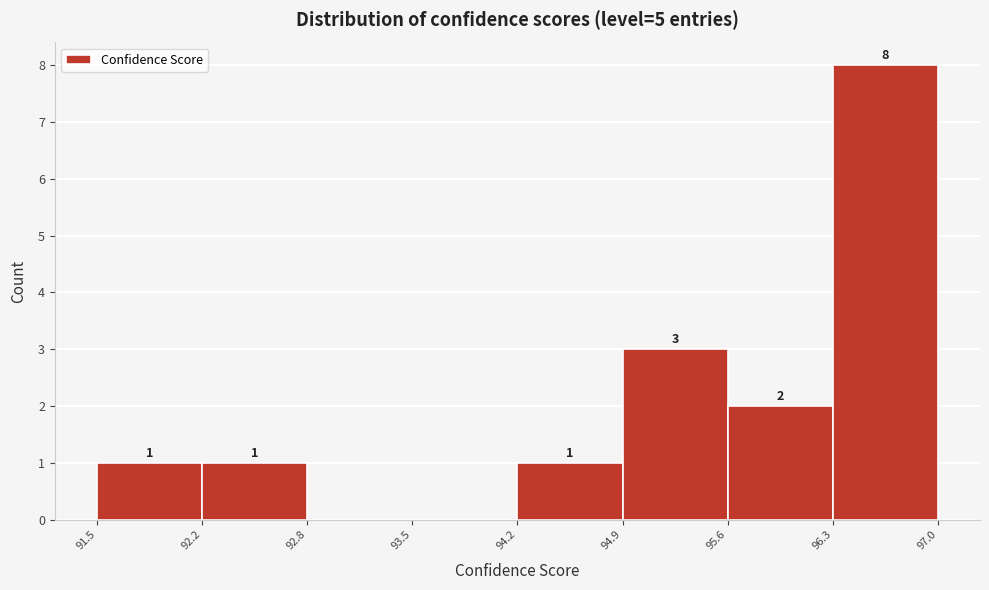

Over which range of the x-axis is the bar tallest?

96.3 to 97.0